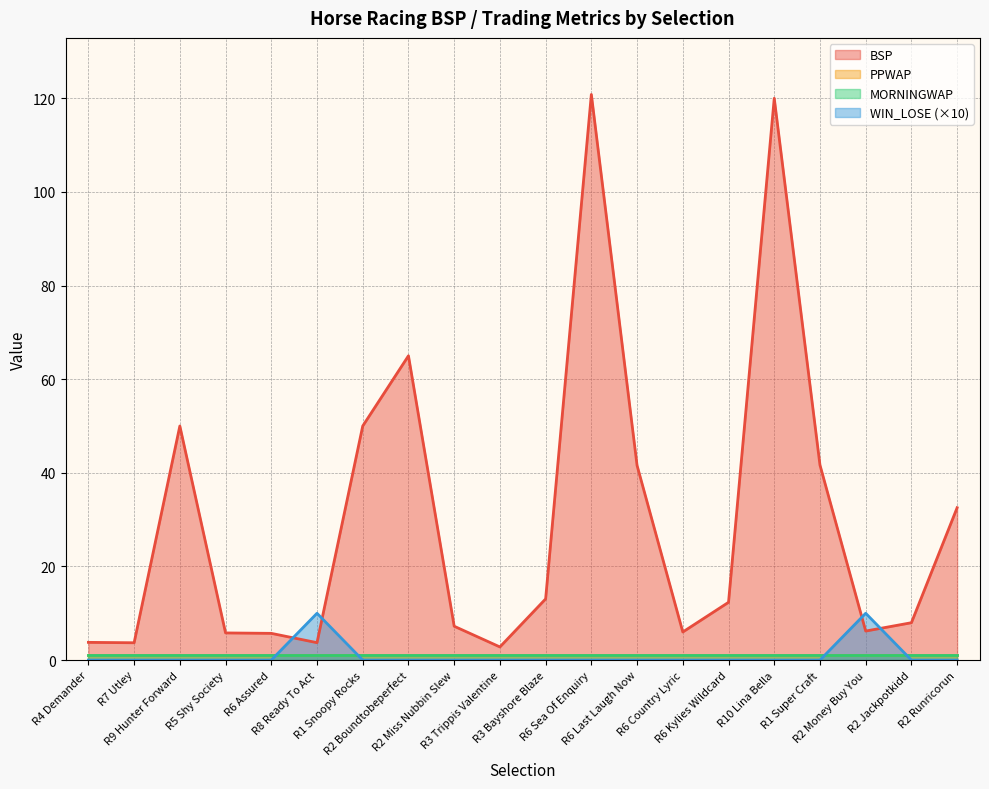

Reading left to right, extract all data points from this chart.

BSP: 3.8	3.7	50.0	5.8	5.7	3.7	50.0	65.0	7.2	2.8	13.1	120.8	41.6	6.0	12.3	120.0	41.7	6.2	8.0	32.6
WIN_LOSE: 0.0	0.0	0.0	0.0	0.0	10.0	0.0	0.0	0.0	0.0	0.0	0.0	0.0	0.0	0.0	0.0	0.0	10.0	0.0	0.0